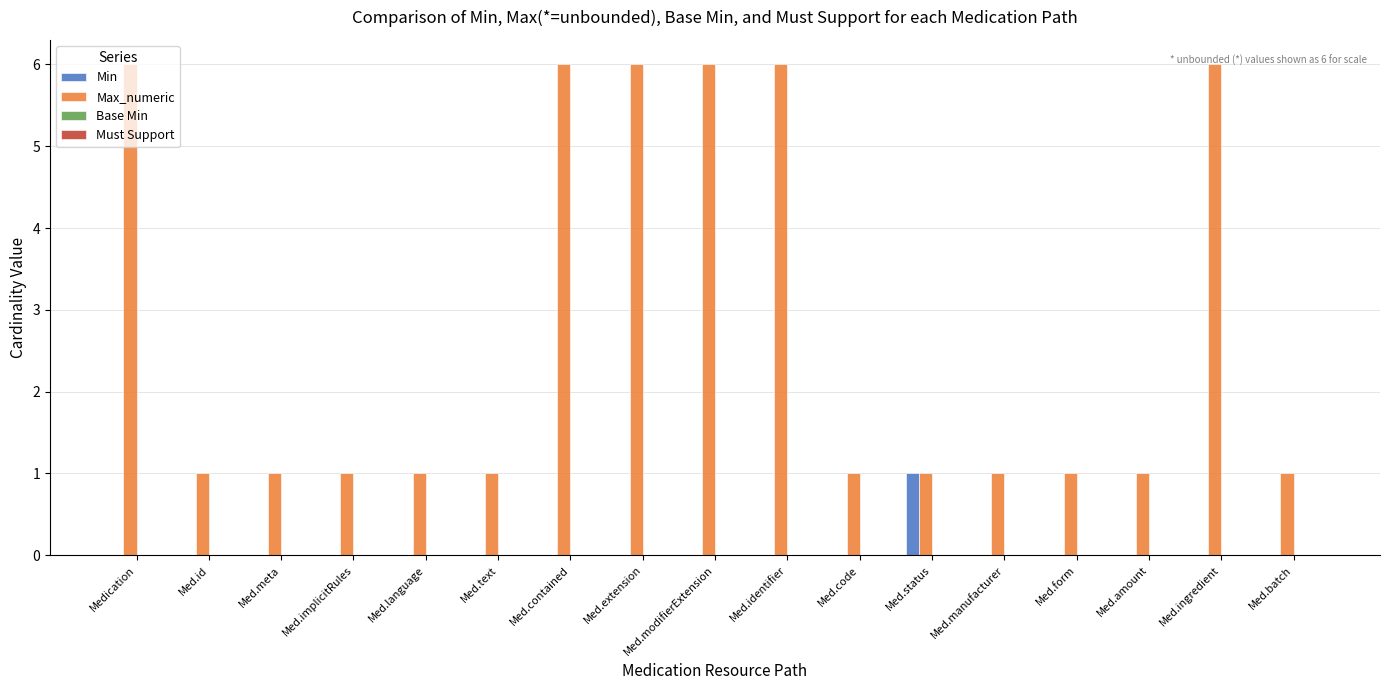

How many Min values are between 0 and 1?

17